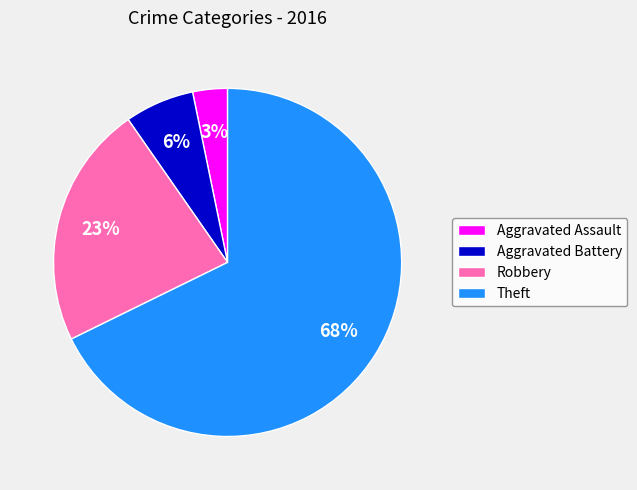

Count the number of slices in the pie.

4